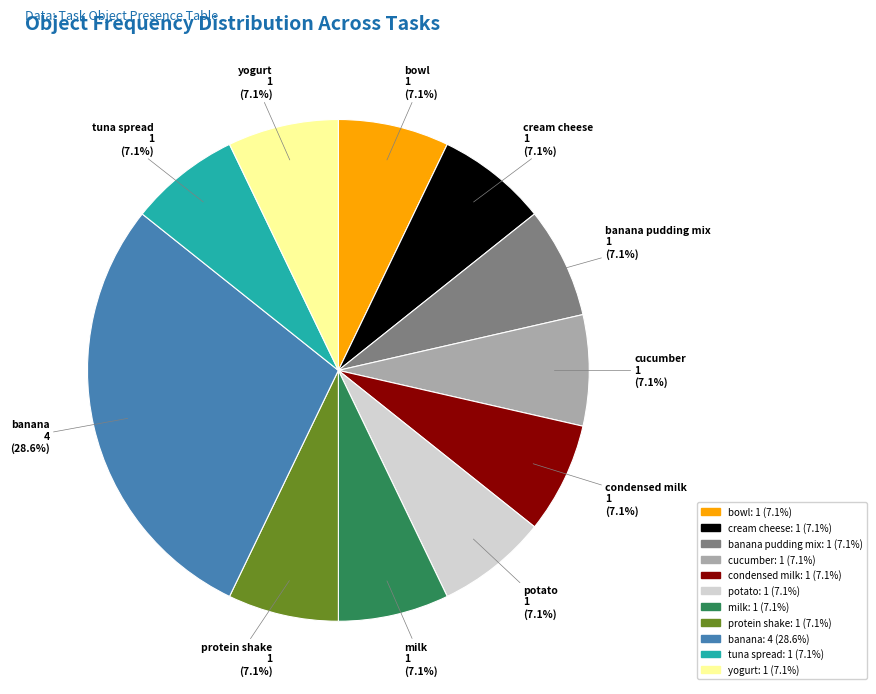

Does any single category account for the majority?

No